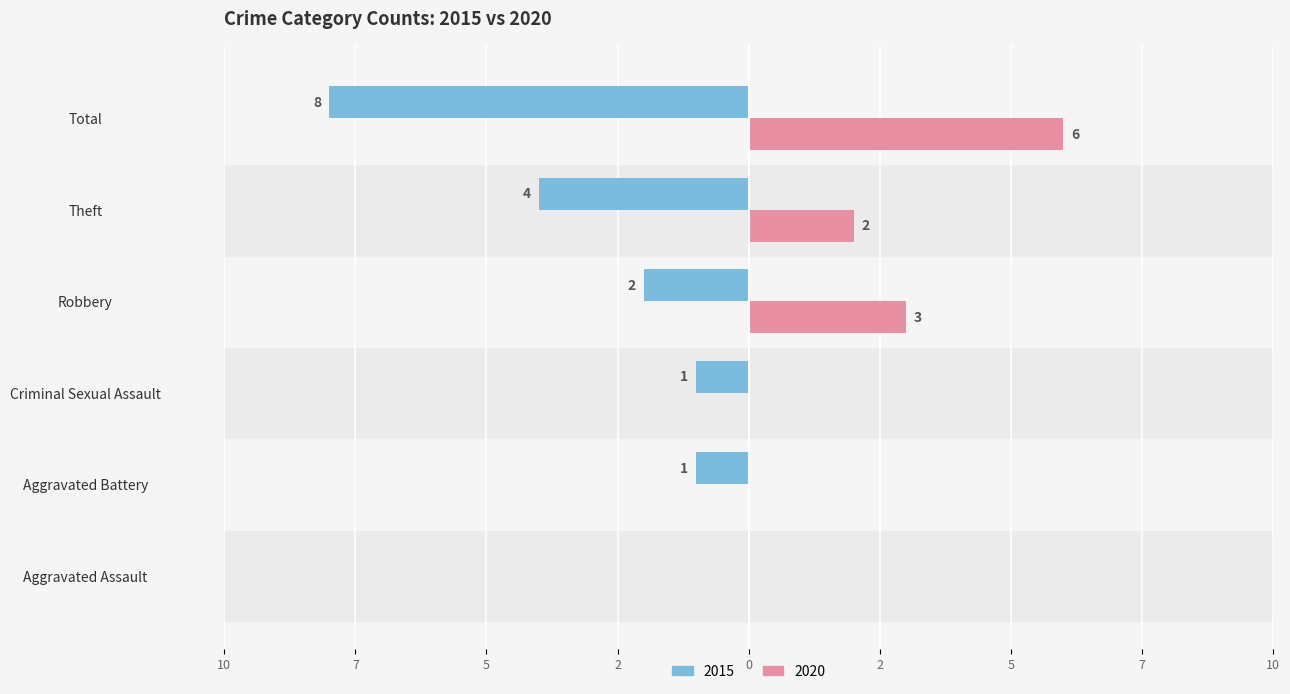

What are all the series names shown in the legend?

2015, 2020